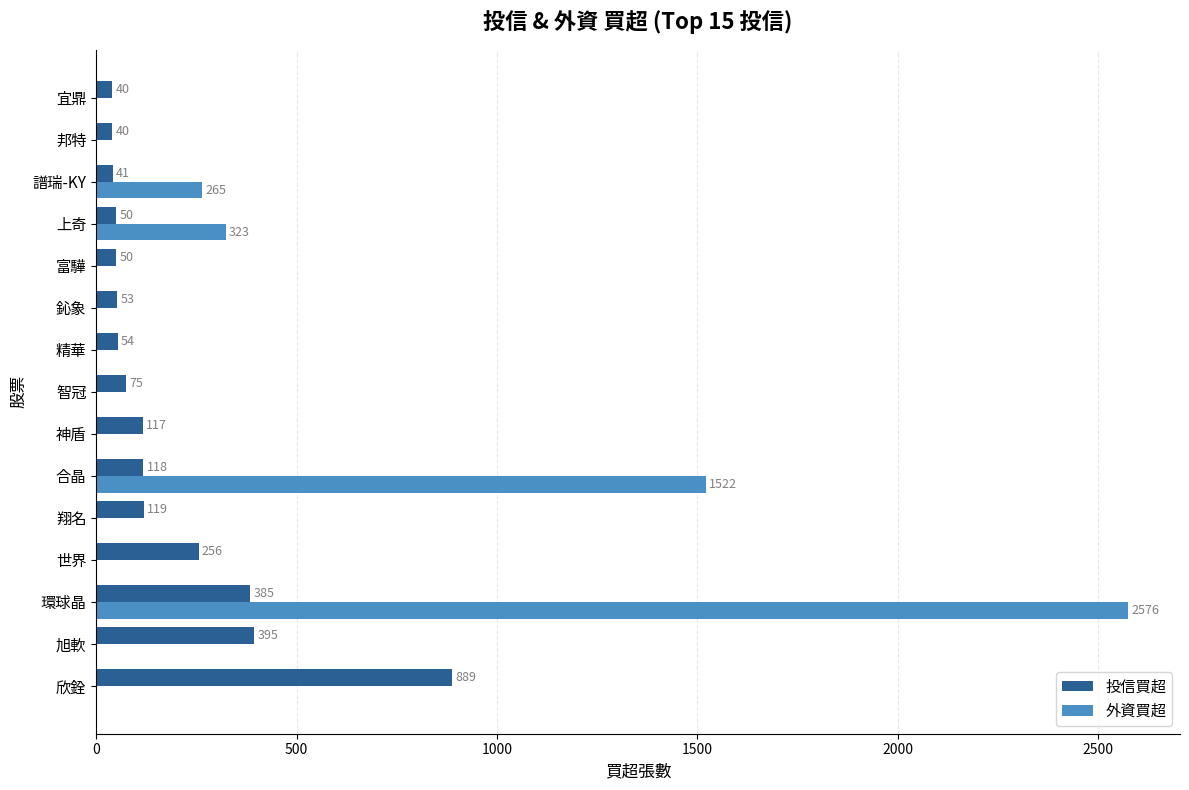

Which series has the largest total across all categories?

外資買超